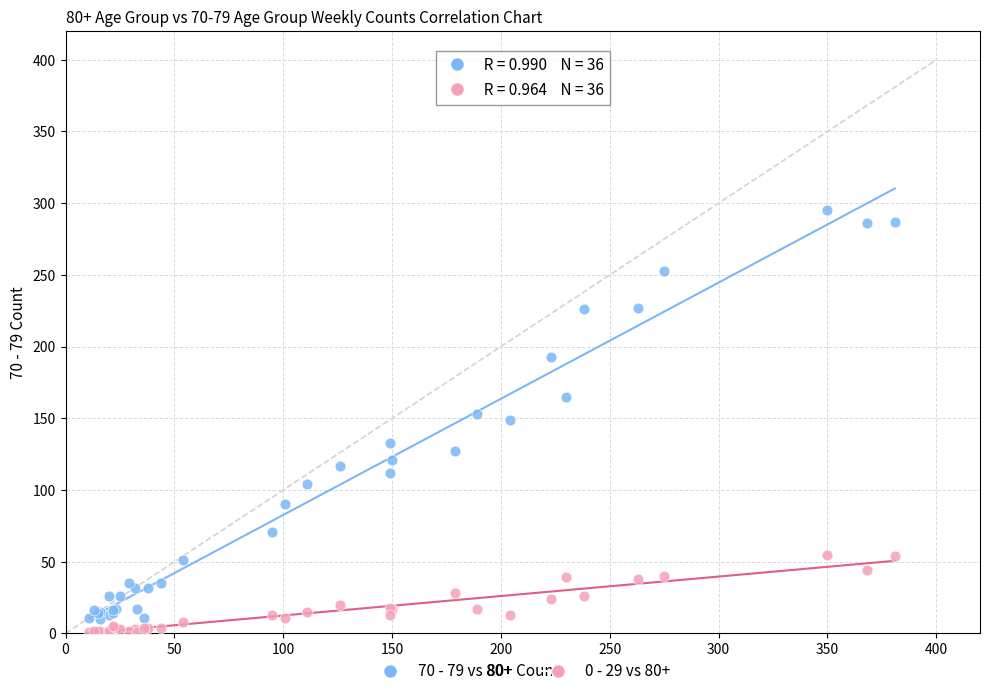

Which series has the largest Y range (max minus min)?

70 - 79 vs 80+